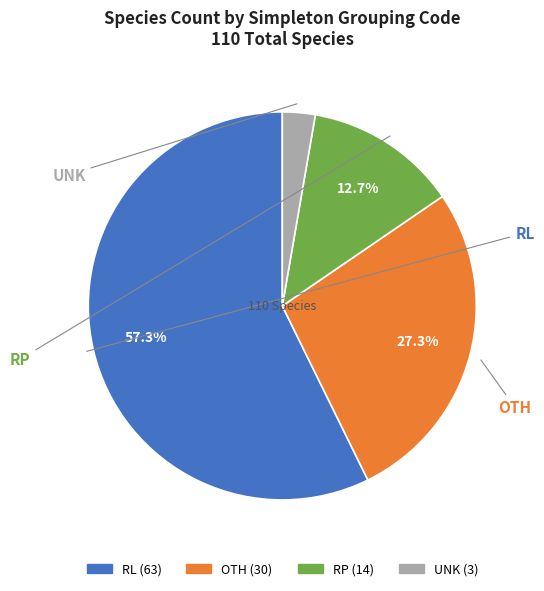

How many slices are in this pie chart?

4